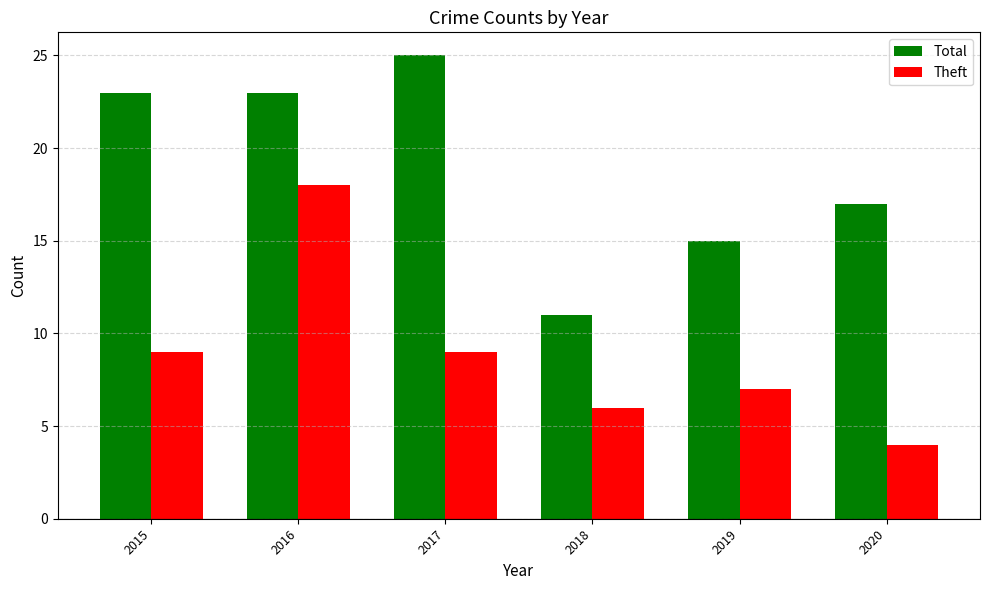

What is the sum of the Total values at 2018 and 2017?

36